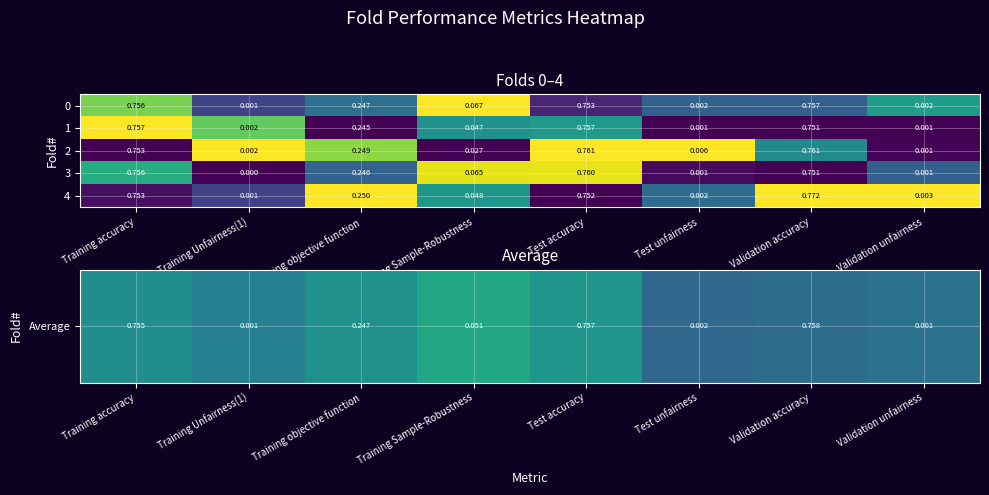

Which label corresponds to the largest value in the chart?

Validation accuracy